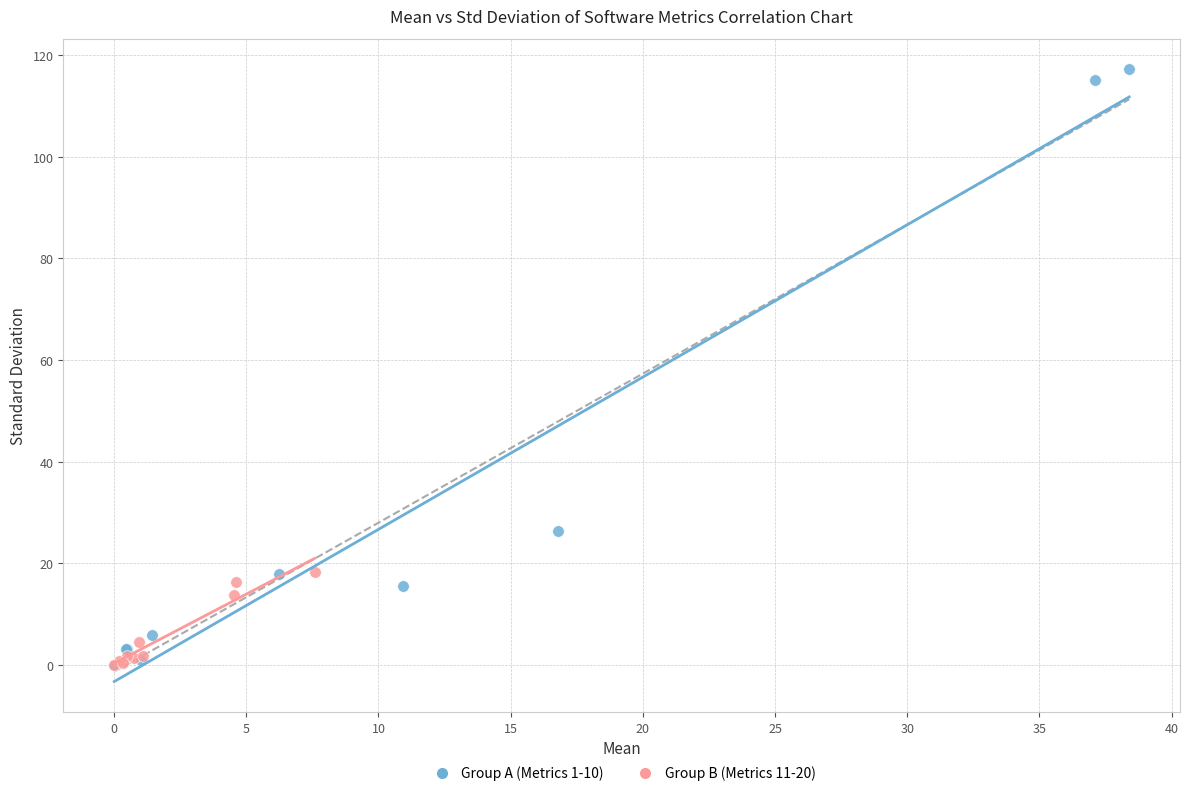

What are all the series names shown in the legend?

Group A (Metrics 1-10), Group B (Metrics 11-20)